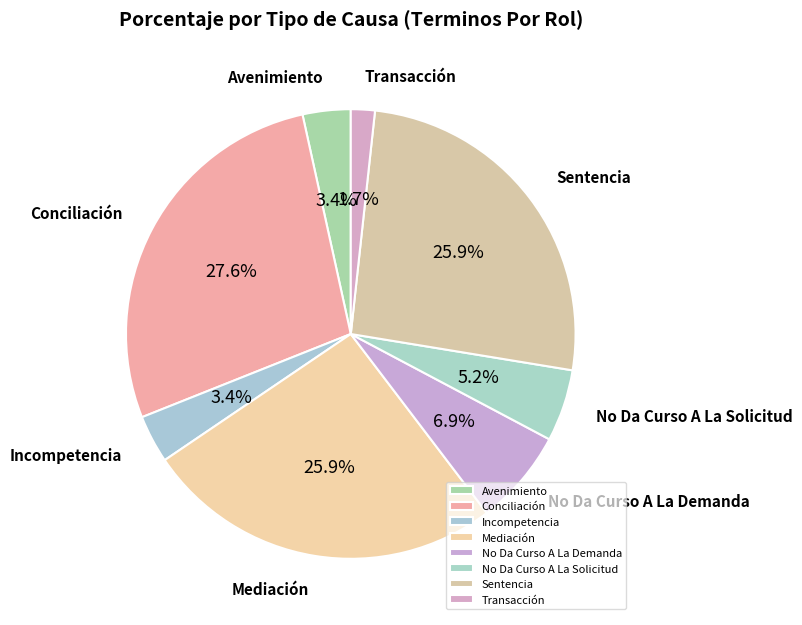

Between Transacción and Sentencia, which is larger?

Sentencia